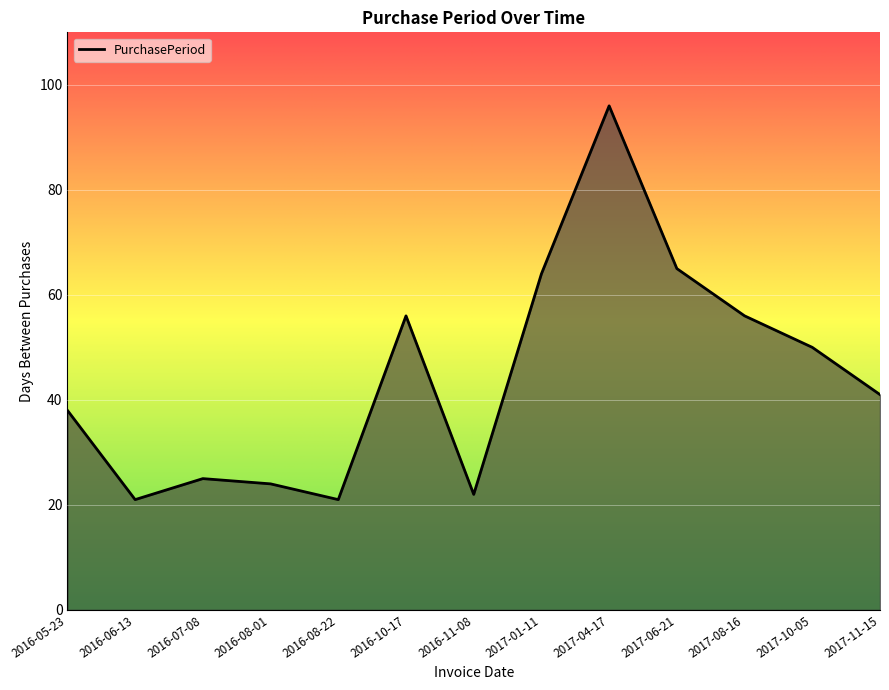

What is the smallest value displayed?

21